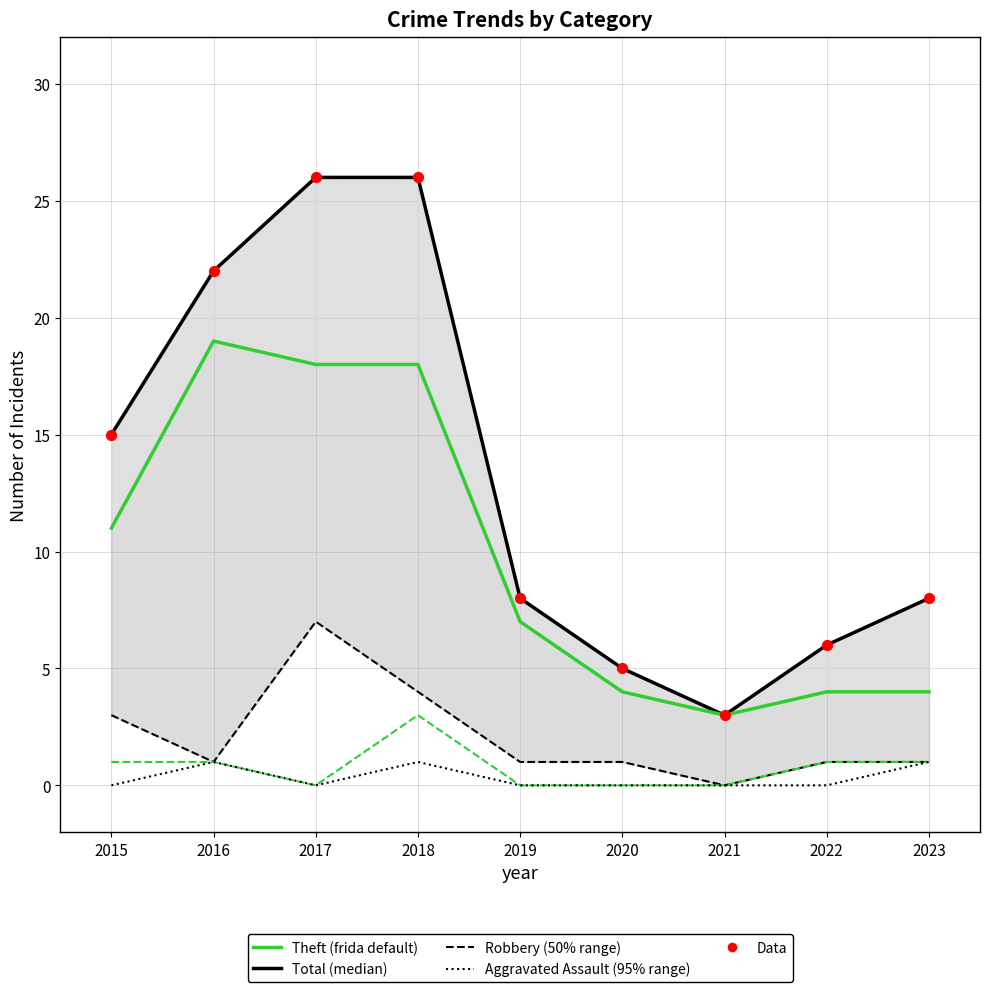

Which series has the largest Y range (max minus min)?

Total